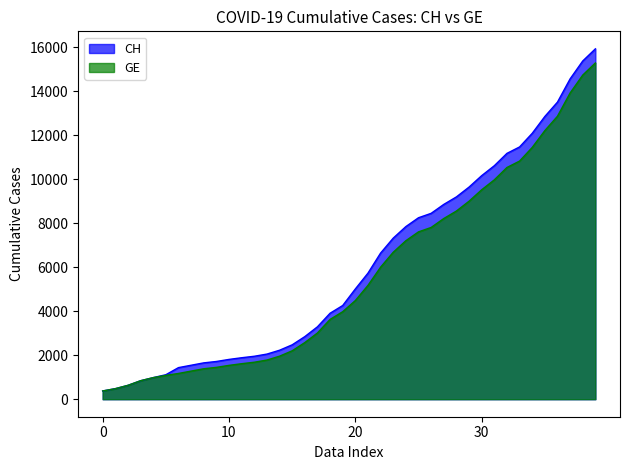

What is the value of the GE point at the 18th from the left?

3010